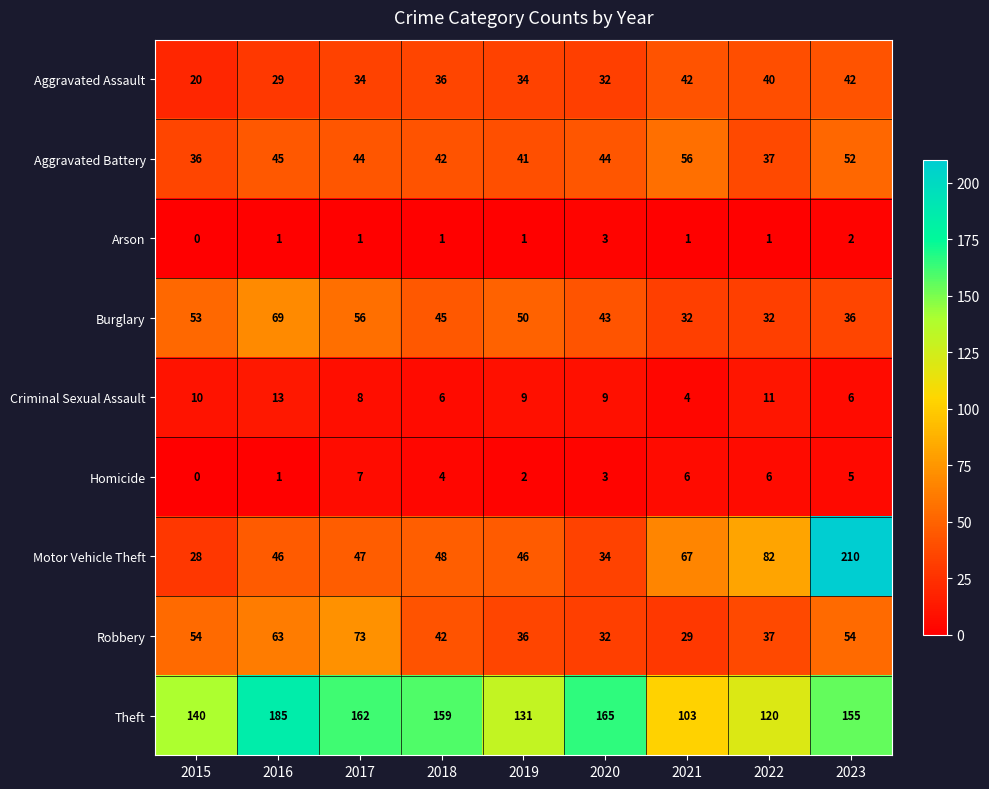

Rank the series by their maximum value, from highest to lowest.

Motor Vehicle Theft, Theft, Robbery, Burglary, Aggravated Battery, Aggravated Assault, Criminal Sexual Assault, Homicide, Arson